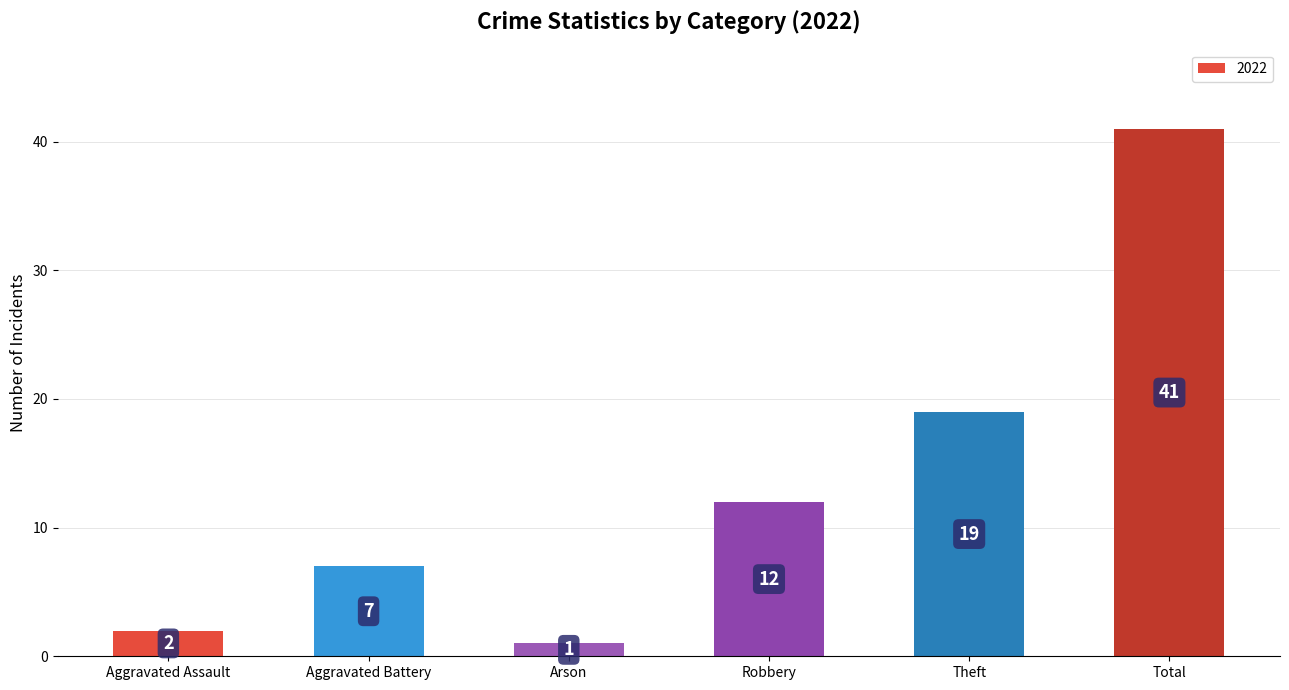

At which label is the value closest to 21?

Theft